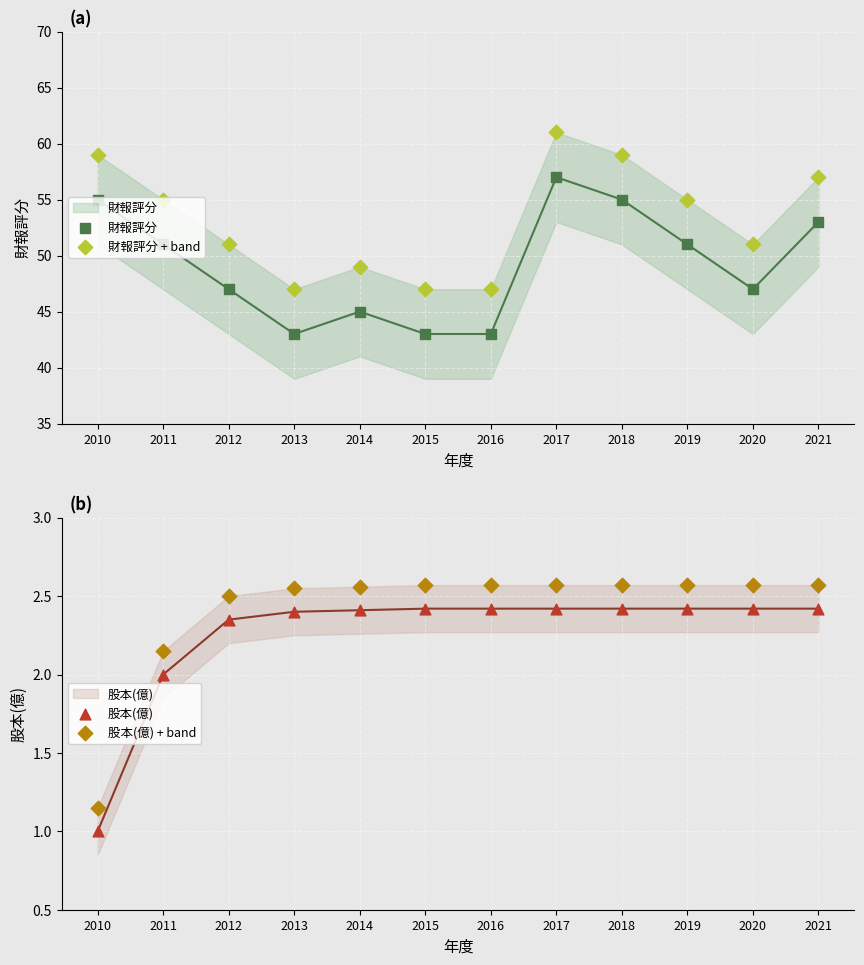

Which series has the largest total across all categories?

財報評分 + band